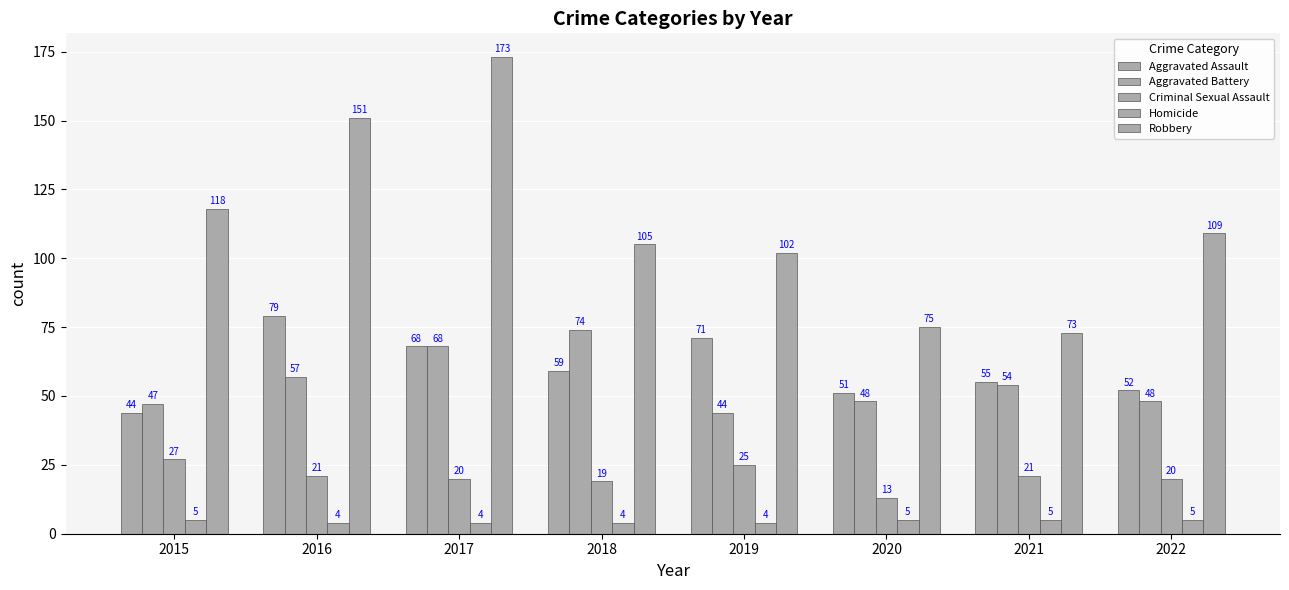

At how many categories does at least one series exceed 78?

6